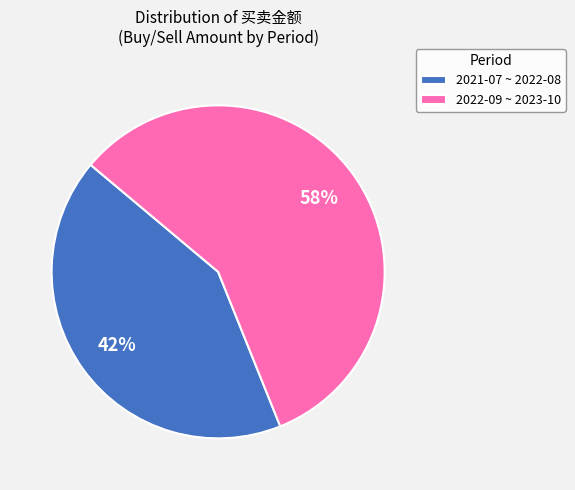

What is the smallest slice in the pie chart?

2021-07 ~ 2022-08